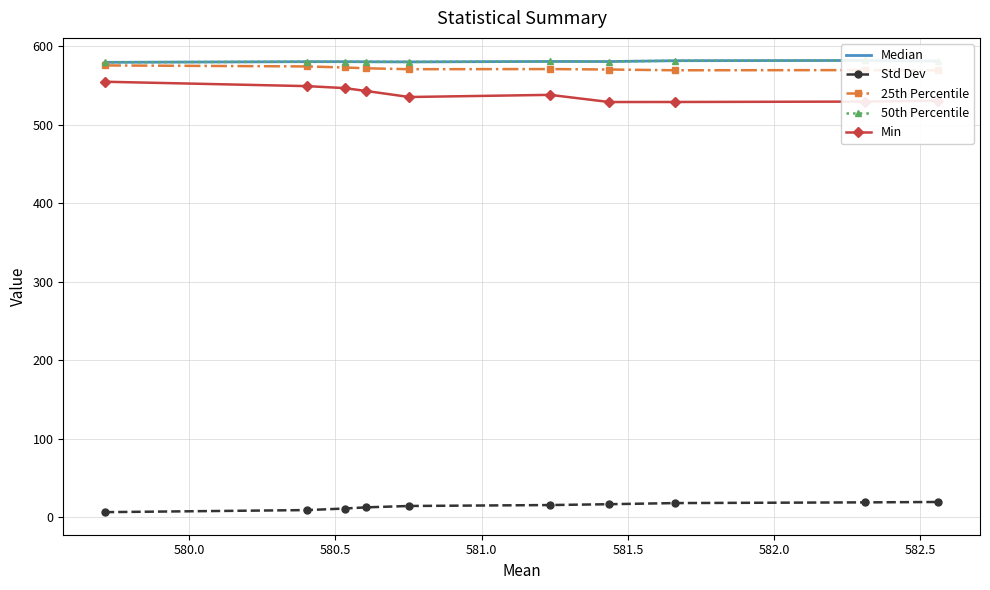

True or false: Min and Std Dev cross at least once.

False